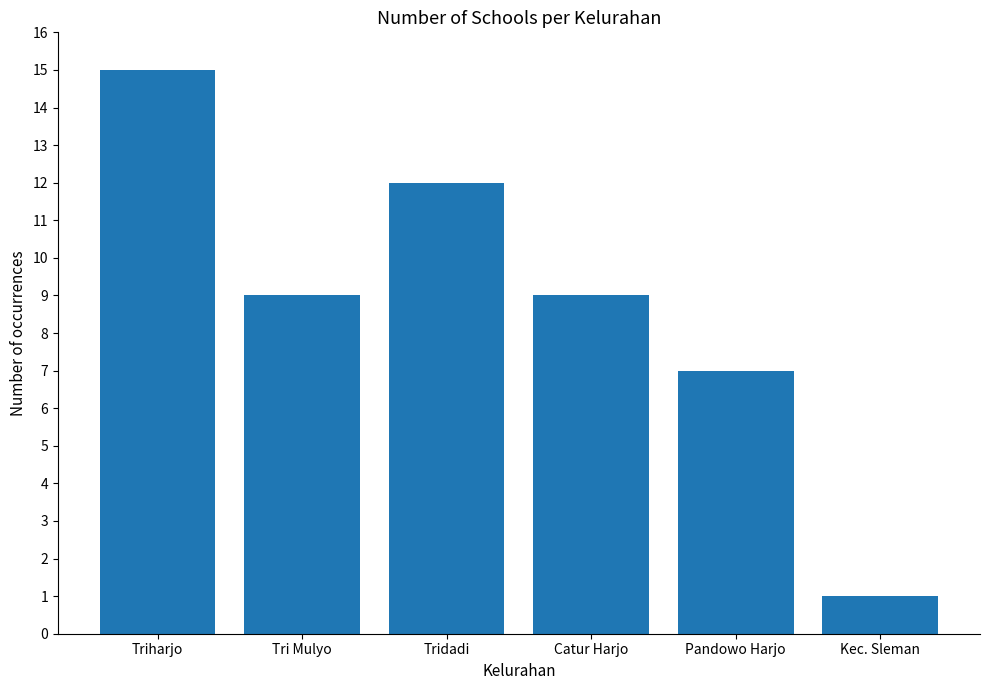

What is the approximate value at Catur Harjo, to the nearest 5?

10